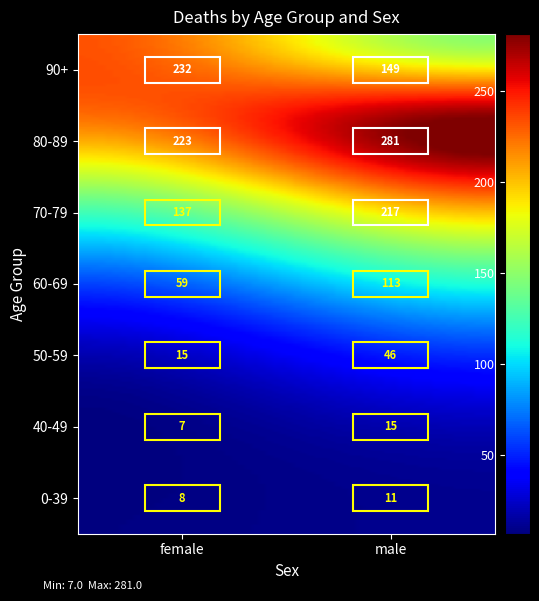

How many 70-79 values are between 137 and 217?

2